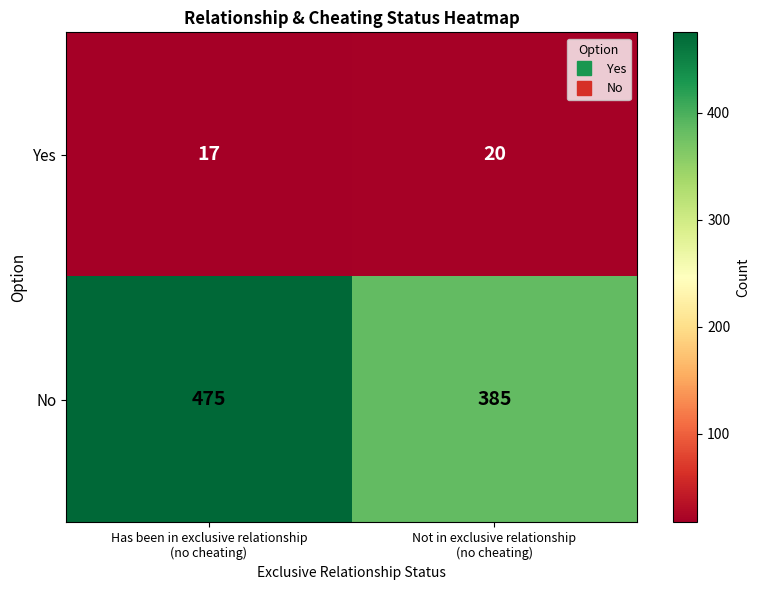

What is the maximum value shown in the chart?

475